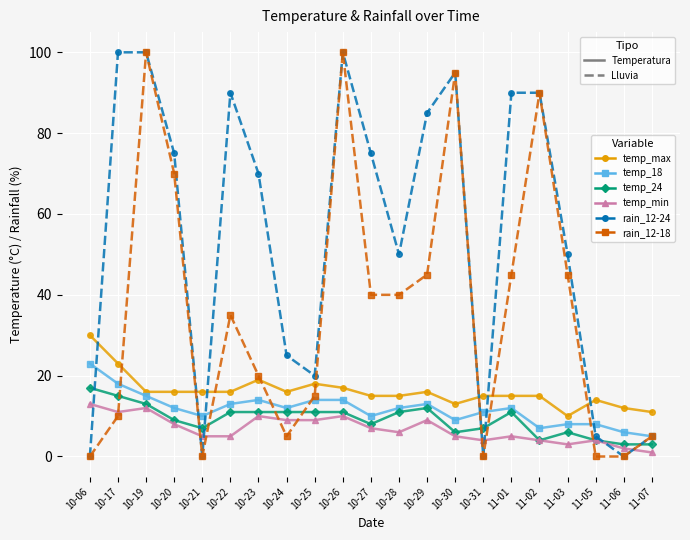

True or false: rain_12-18 has a value of 0 at 11-05.

True